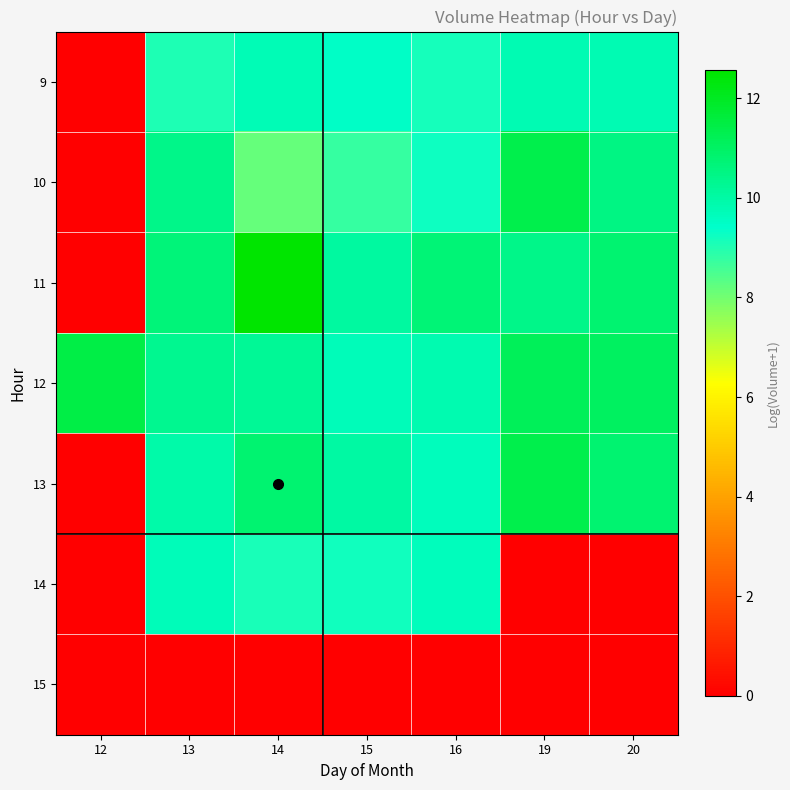

Which series changed the most between 15 and 20?

14